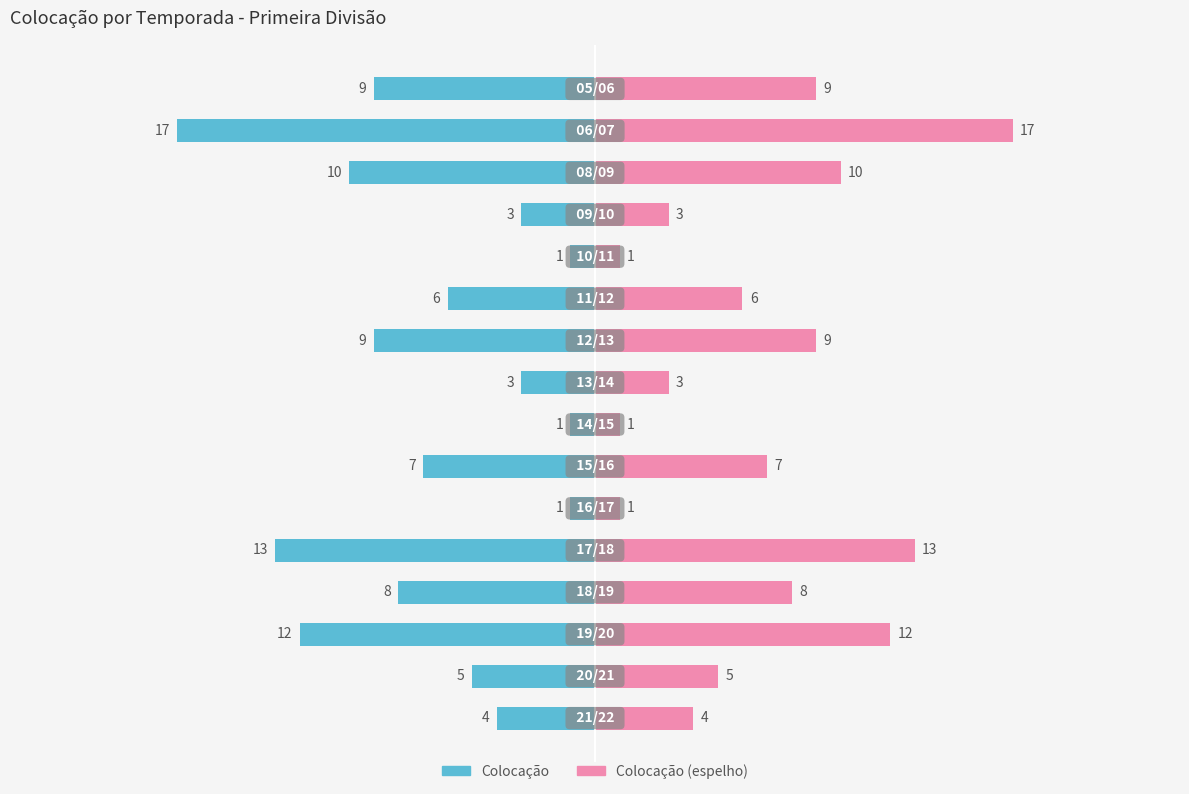

How many bars are there in total?

32